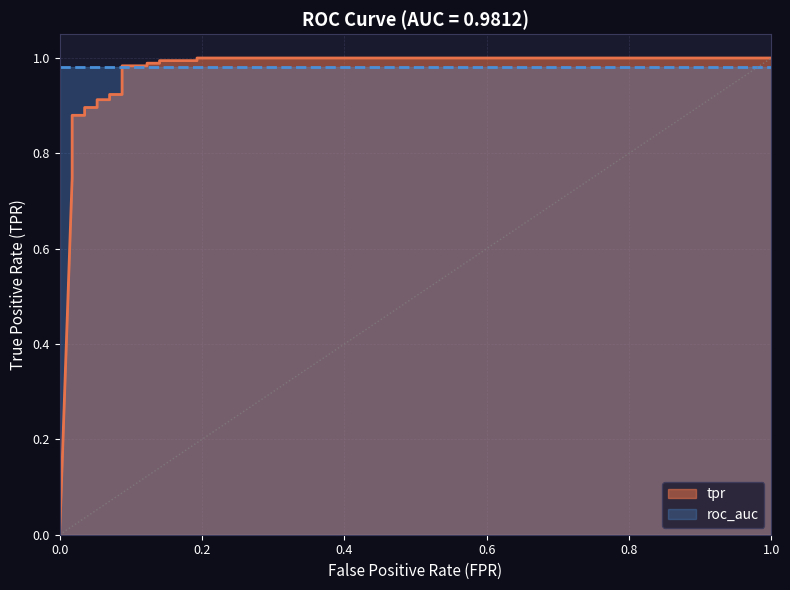

How many values in fpr are above zero?

20